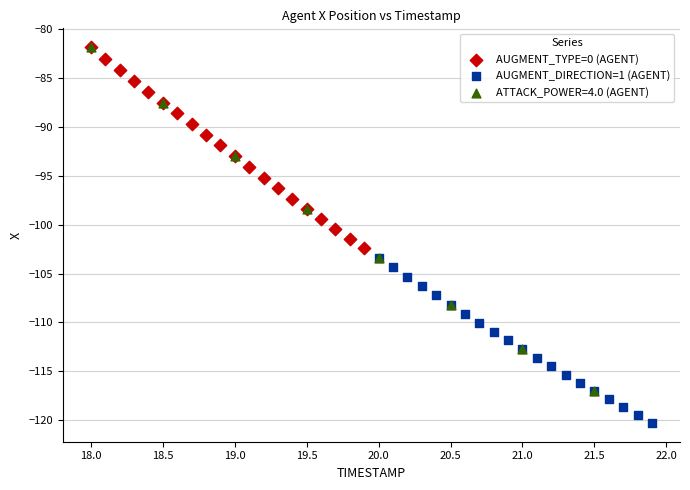

Which series contains the lowest Y value?

AUGMENT_DIRECTION=1 (AGENT)